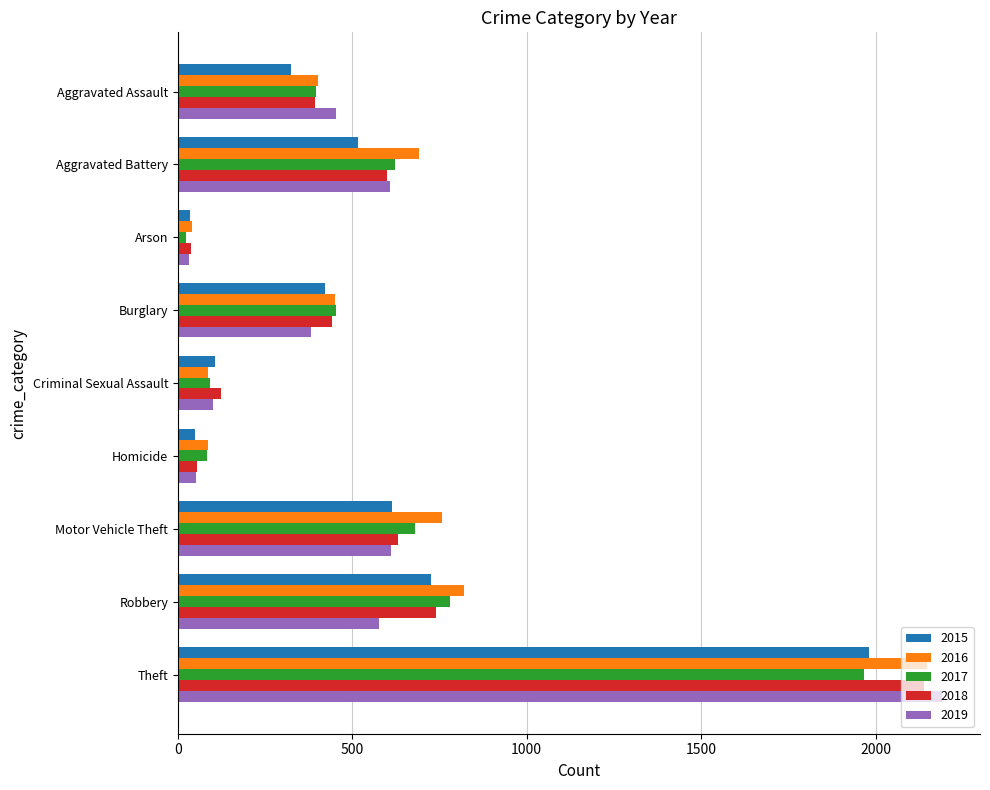

What is the difference between the second highest and second lowest values in the 2016 series?

732